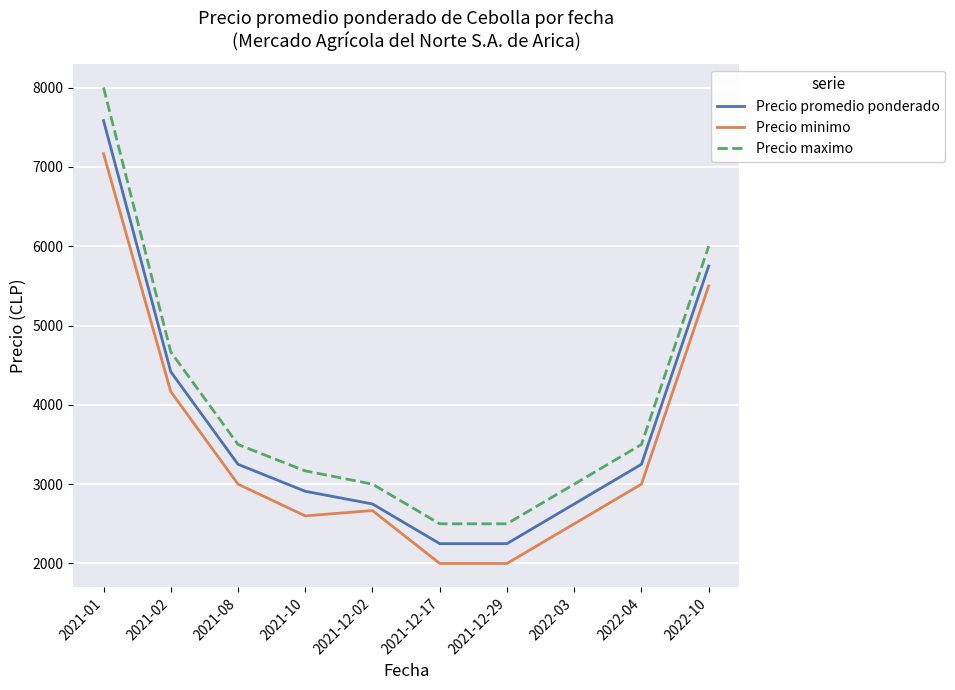

True or false: Precio minimo and Precio promedio ponderado cross at least once.

False